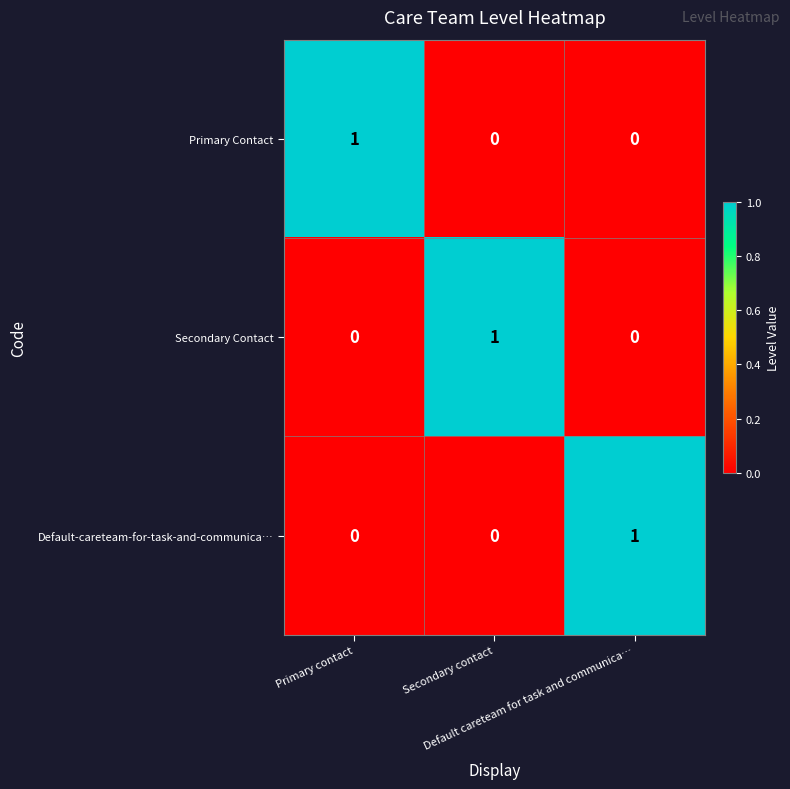

Count the Secondary Contact values in the range 0 to 1.

3